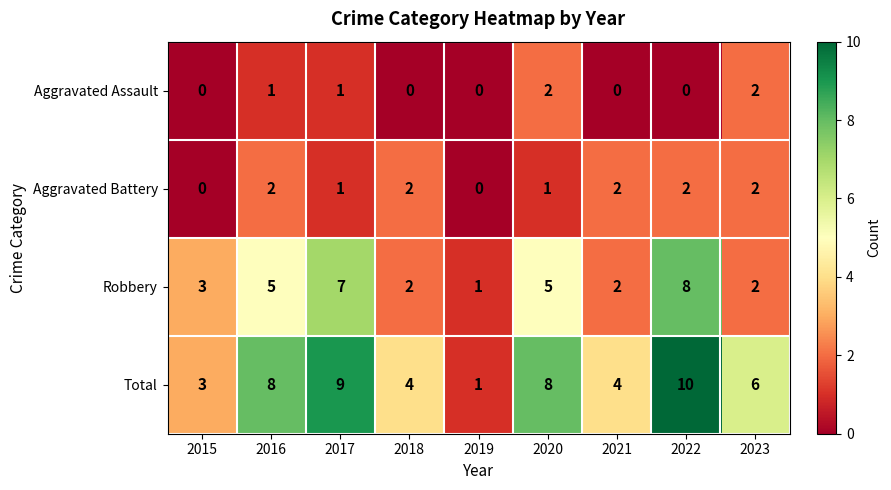

Is it true that Robbery equals 1 at 2021?

False